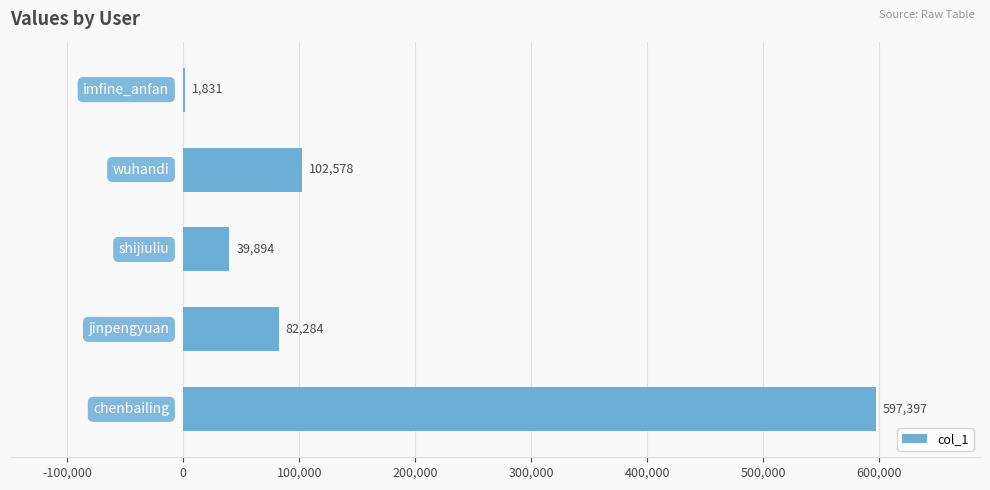

What is the maximum value shown in the chart?

597397